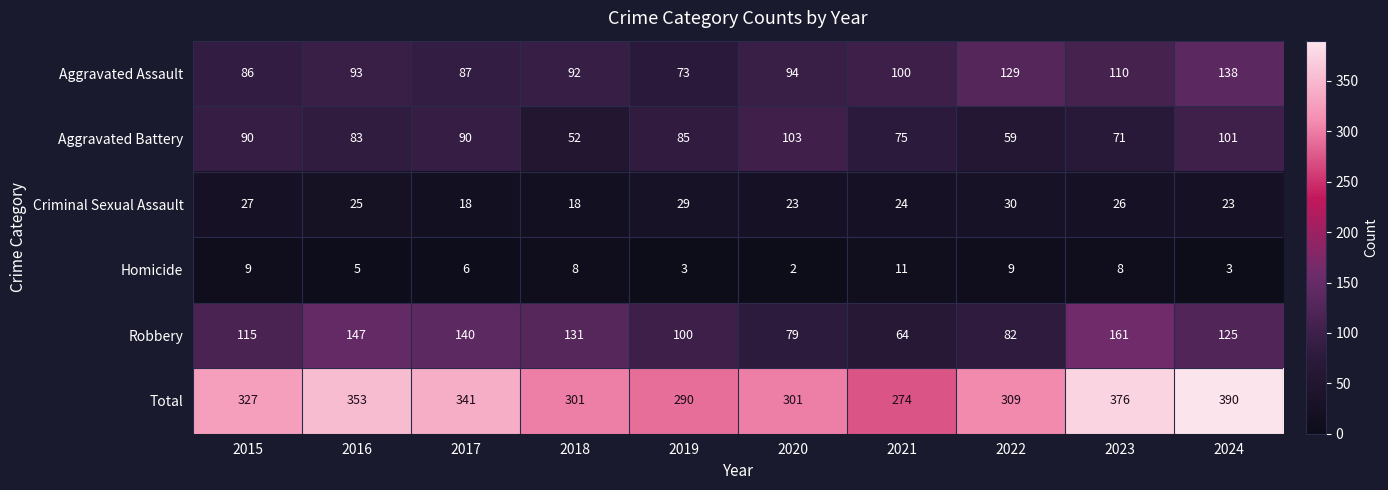

At which category is the sum across all series the highest?

2024